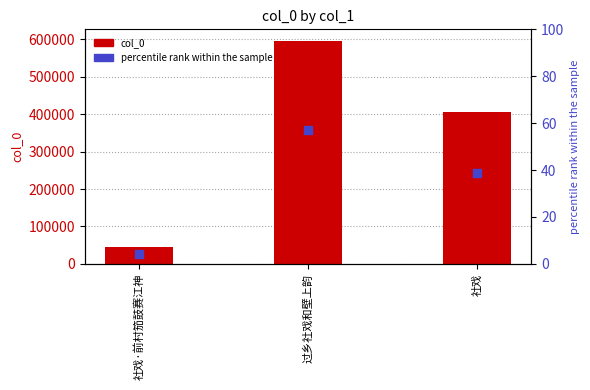

What are all the series names shown in the legend?

col_0, percentile rank within the sample